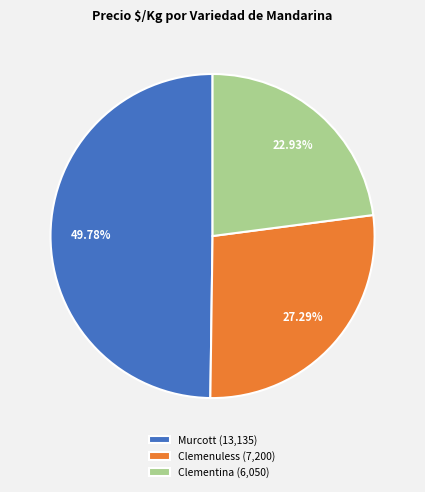

Approximately how many times larger is the value at Clemenuless (7,200) compared to Murcott (13,135)?

0.5